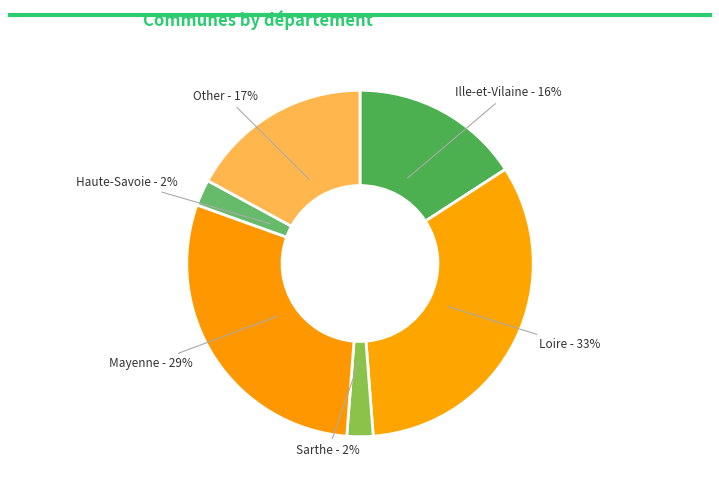

How many segments does this pie chart have?

6